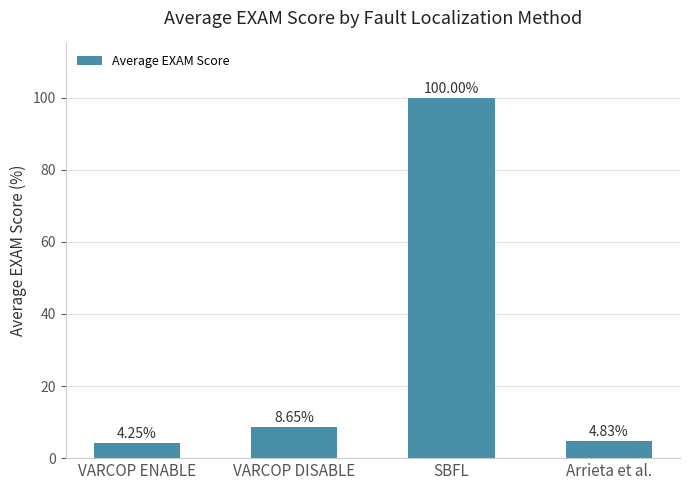

At which label is the value closest to 52?

VARCOP DISABLE